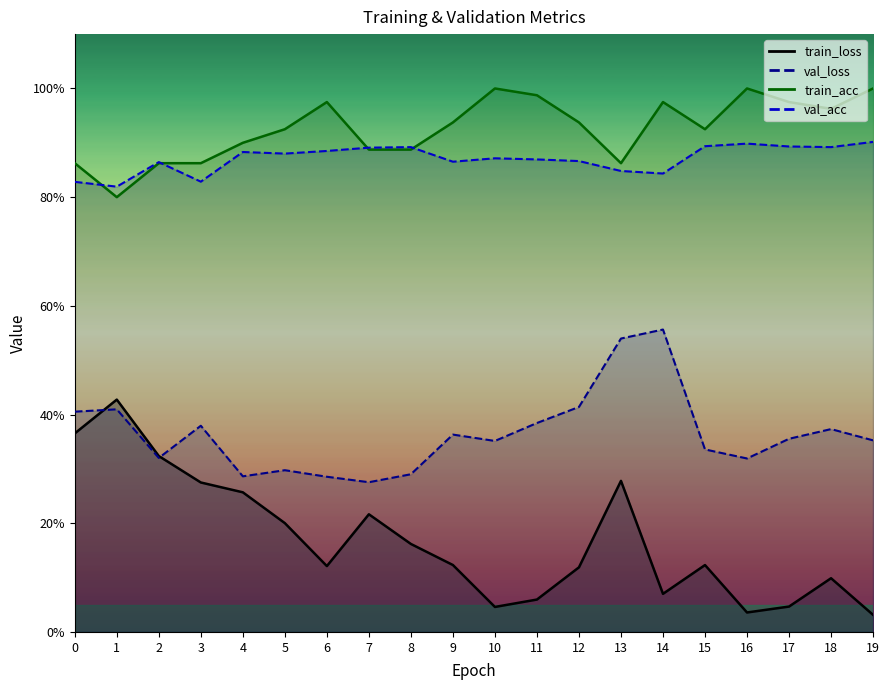

What is the sum of the train_acc values at 13 and 17?

1.8